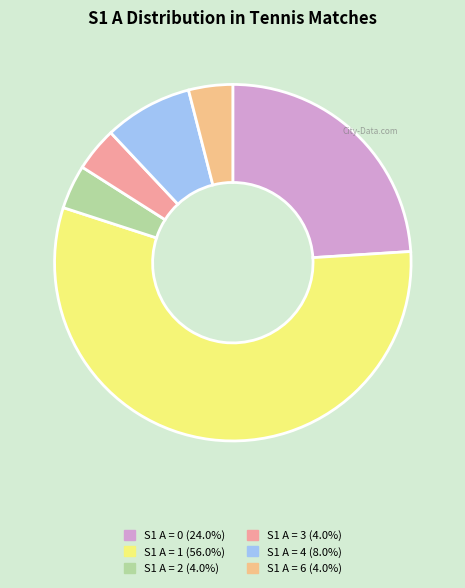

Does any single category account for the majority?

Yes